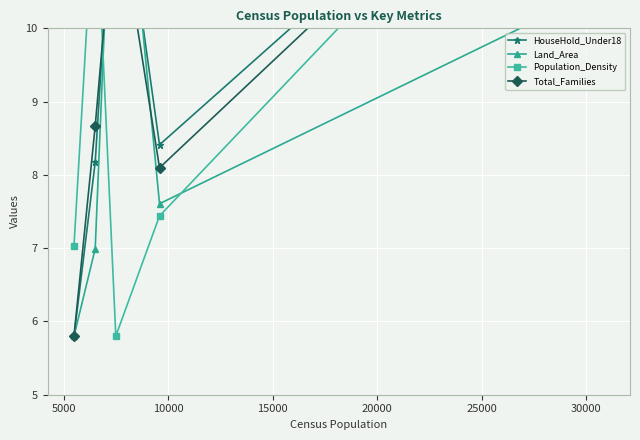

The Population_Density series shows 17.4 at 5000. True or false?

False